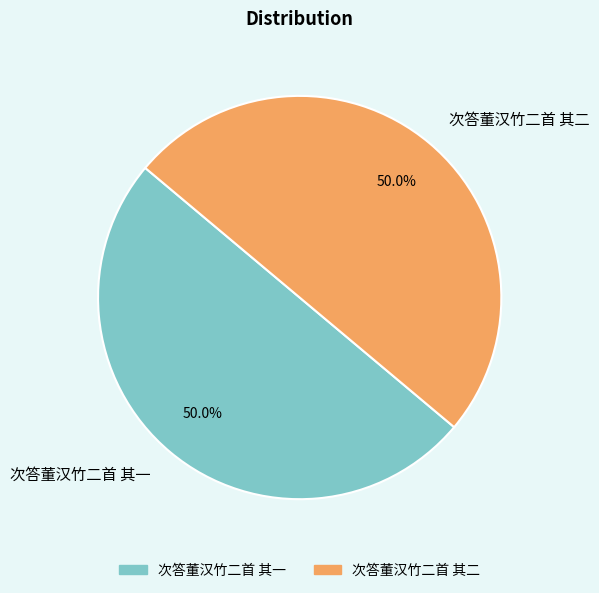

How many segments does this pie chart have?

2